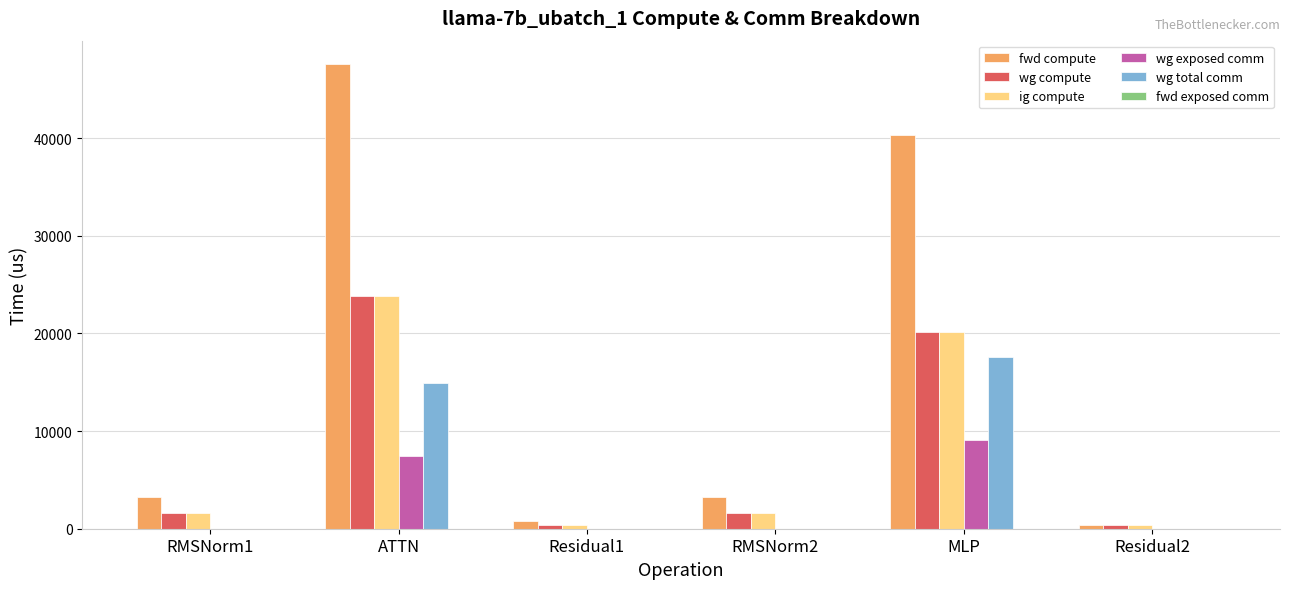

Is it true that wg total comm equals 17550.6 at MLP?

True